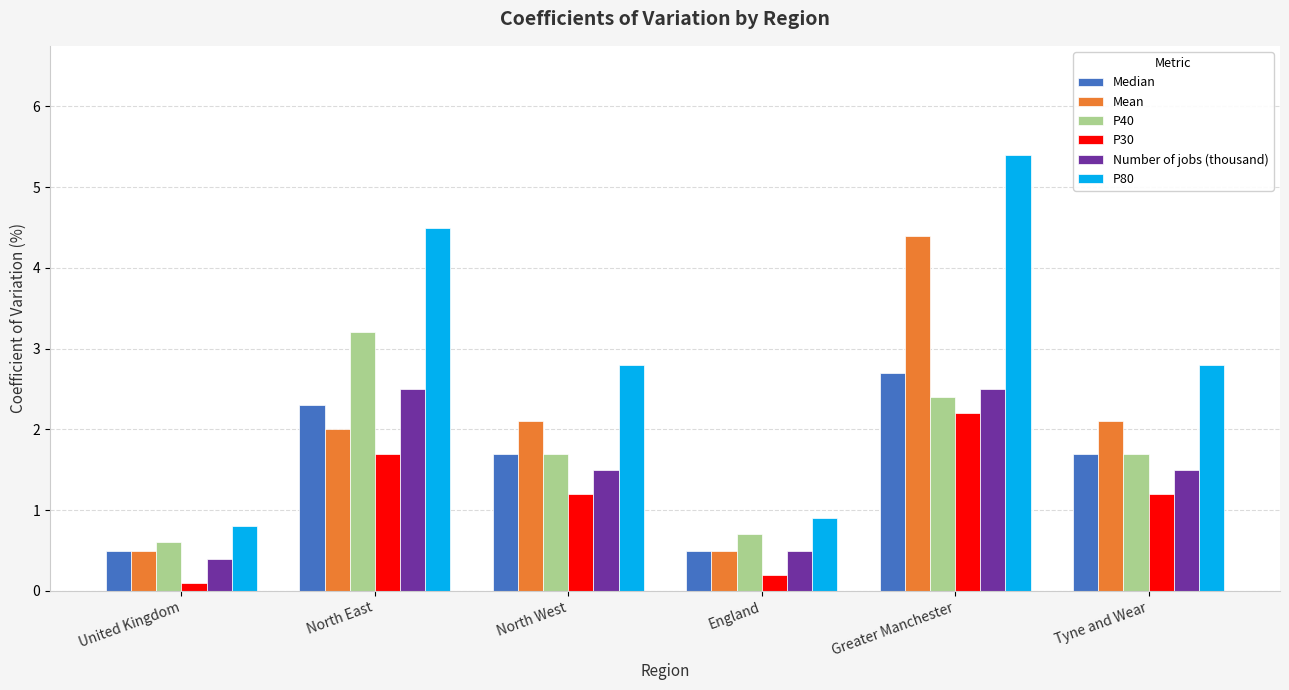

What is the label of the 3rd bar from the right?

England